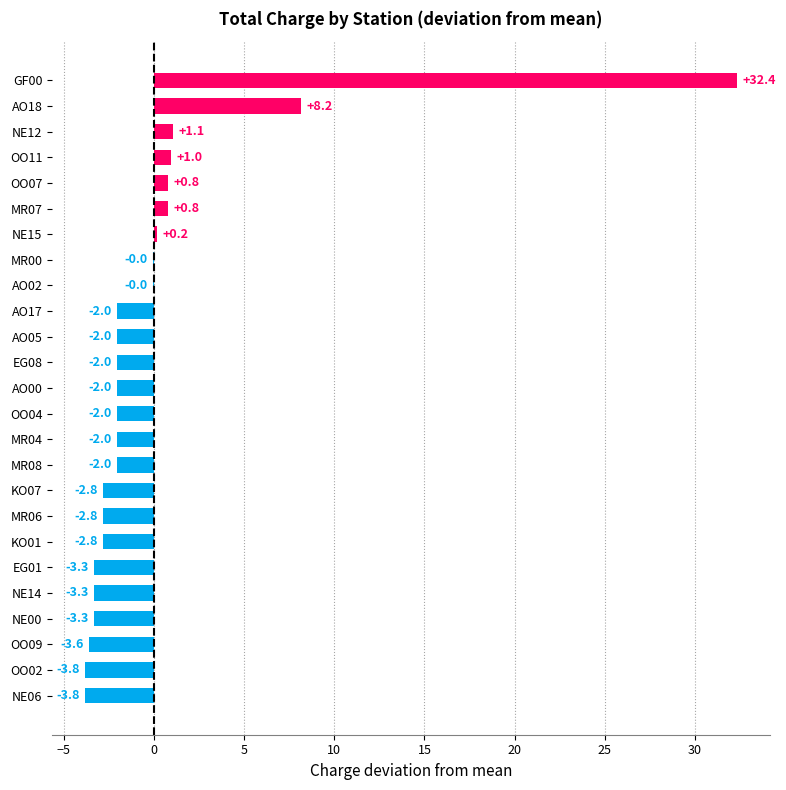

Which category has the highest value across all series?

GF00